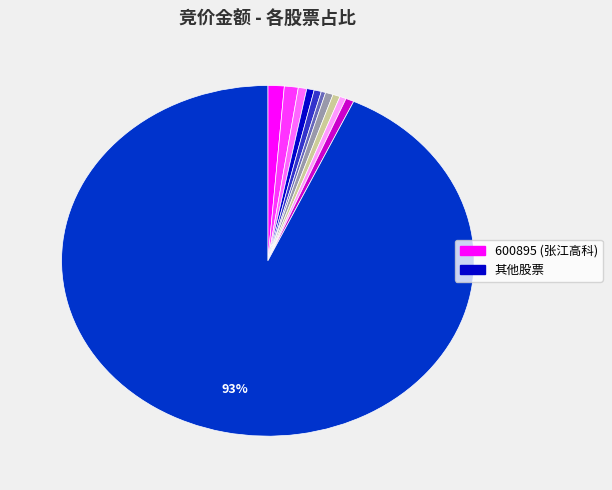

Does any single category account for the majority?

Yes